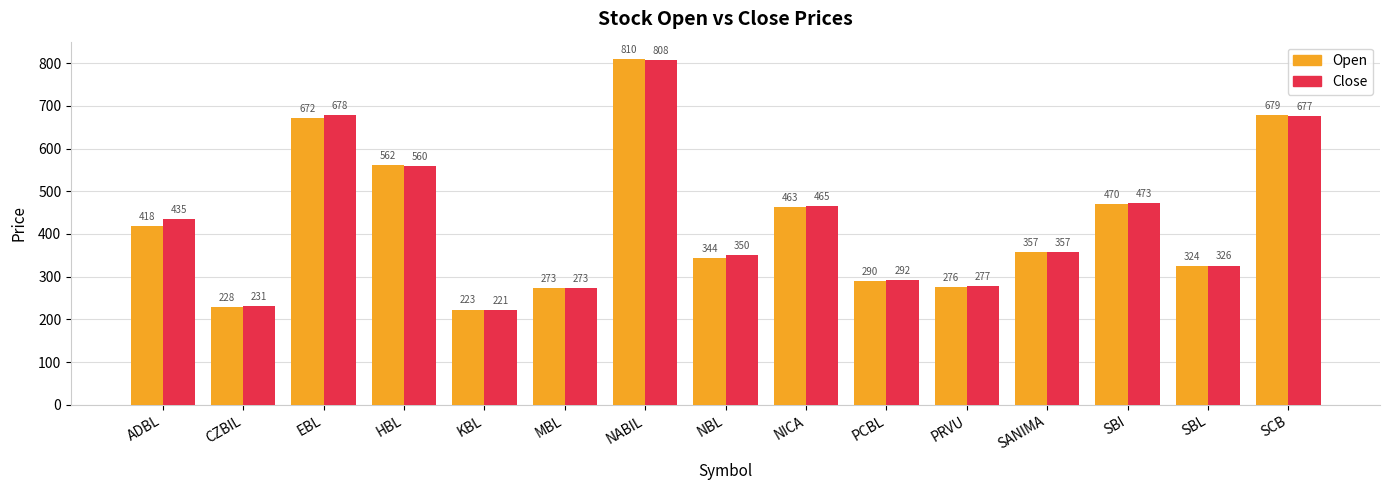

The value of Open at SANIMA is 189. True or false?

False